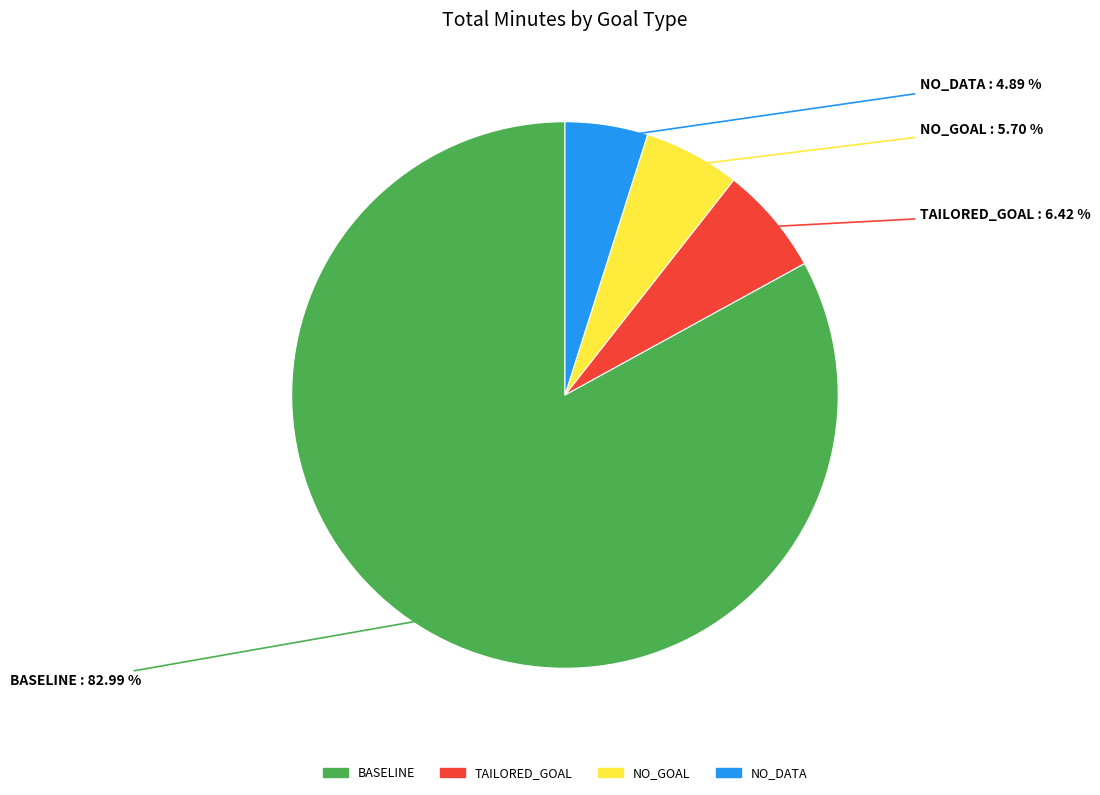

What portion of the pie excludes NO_DATA?

95.1%